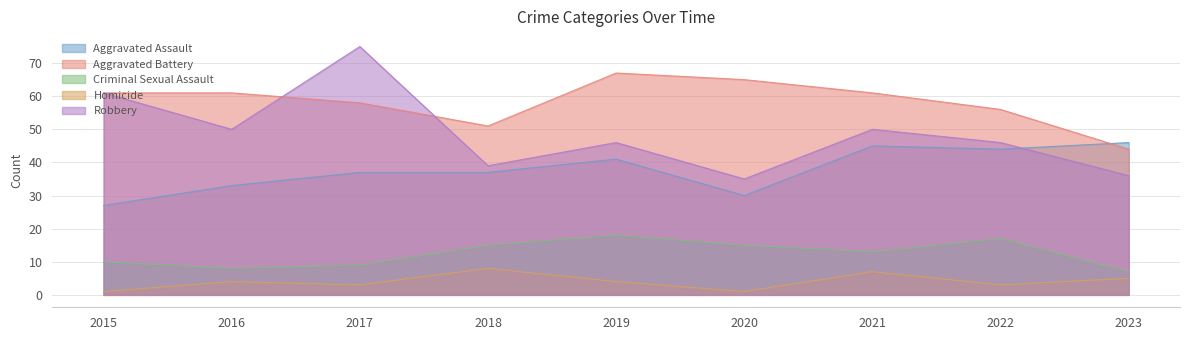

Reading left to right, list all the values displayed in this chart.

Aggravated Assault: 27	33	37	37	41	30	45	44	46
Aggravated Battery: 61	61	58	51	67	65	61	56	44
Criminal Sexual Assault: 10	8	9	15	18	15	13	17	7
Homicide: 1	4	3	8	4	1	7	3	5
Robbery: 61	50	75	39	46	35	50	46	36